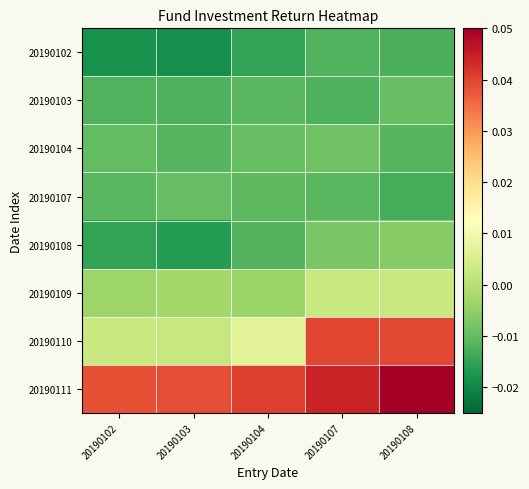

What is the difference between the highest and lowest values at 20190107?

0.1